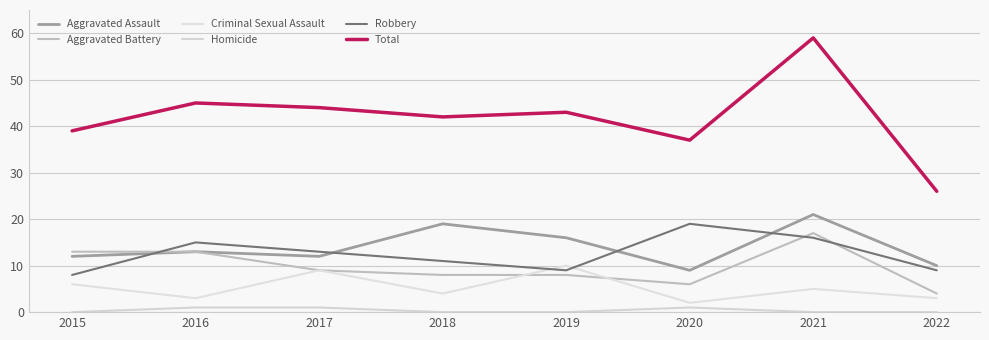

Which series has the largest total across all categories?

Total